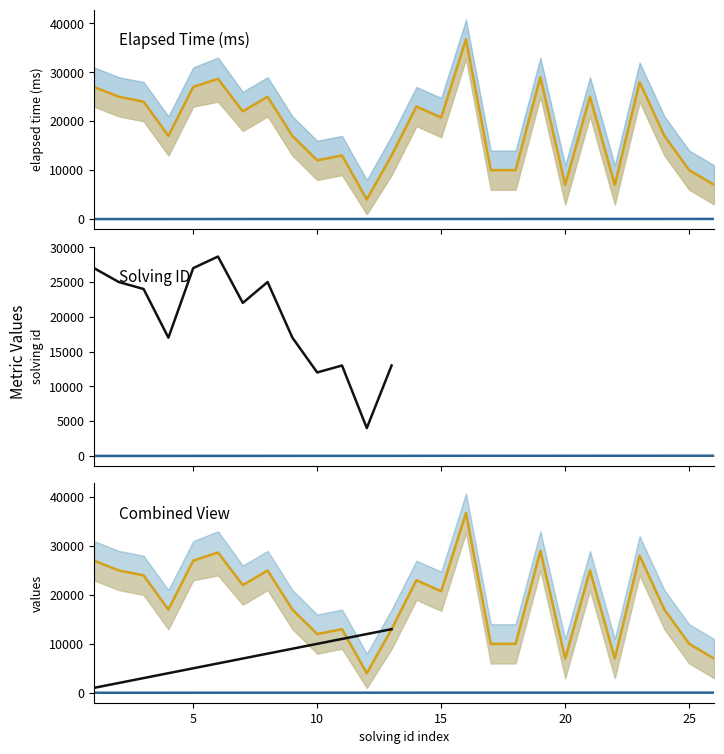

What is the sum of the elapsed_upper values at 23 and 18?

38000